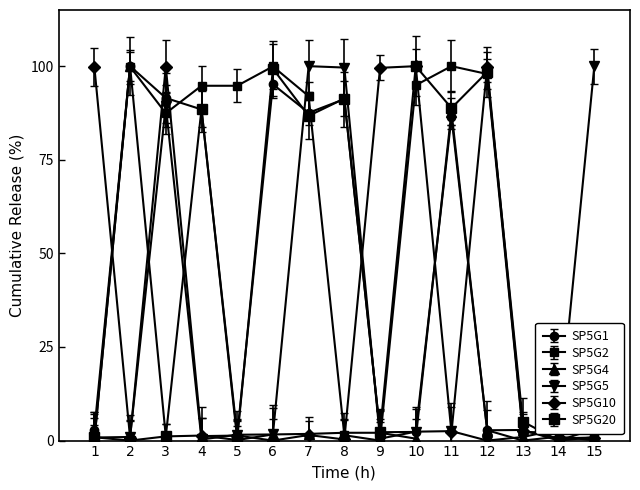

Is this an area chart (filled region under the line)?

No